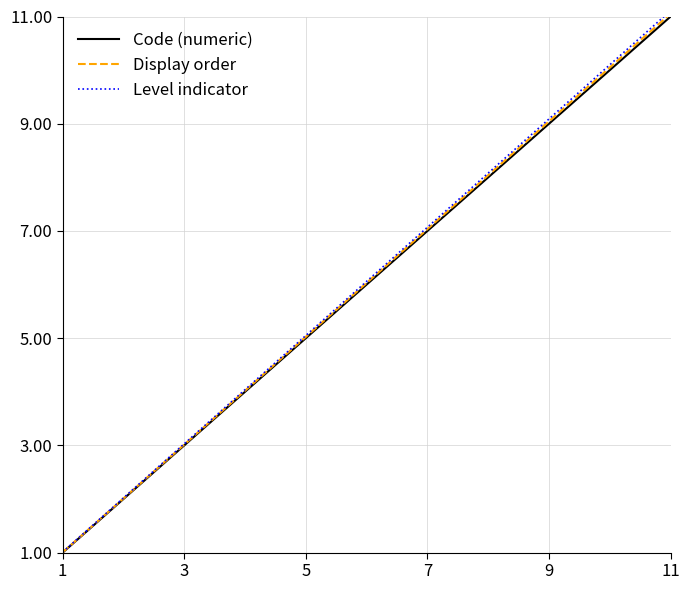

What is the highest value of the Display order series?

11.1